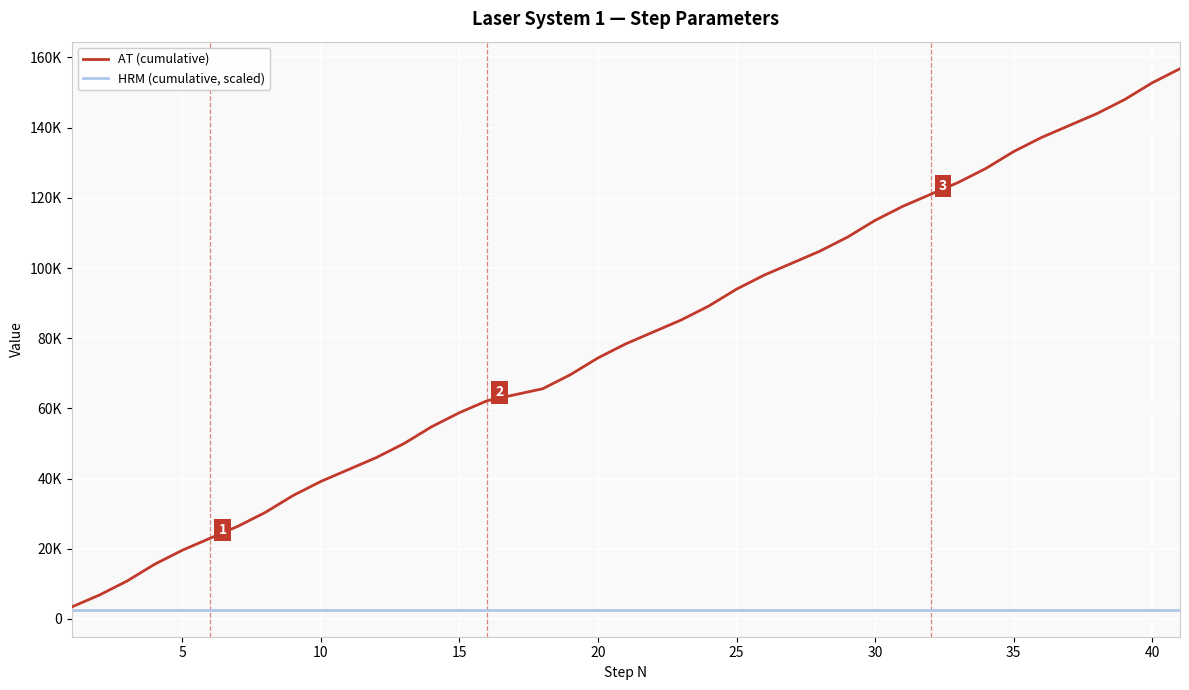

Reading left to right, what are all the values shown in this chart?

AT (cumulative): 3400.0	6800.0	10800.0	15600.0	19600.0	23000.0	26400.0	30400.0	35200.0	39200.0	42600.0	46000.0	50000.0	54800.0	58800.0	62200.0	65600.0	69600.0	74400.0	78400.0	81800.0	85200.0	89200.0	94000.0	98000.0	101400.0	104800.0	108800.0	113600.0	117600.0	121000.0	124400.0	128400.0	133200.0	137200.0	140600.0	144000.0	148000.0	152800.0	156800.0
HRM (cumulative, scaled): 2652.5	2652.5	2652.5	2652.5	2652.5	2652.5	2652.5	2652.5	2652.5	2652.5	2652.5	2652.5	2652.5	2652.5	2652.5	2652.5	2652.5	2652.5	2652.5	2652.5	2652.5	2652.5	2652.5	2652.5	2652.5	2652.5	2652.5	2652.5	2652.5	2652.5	2652.5	2652.5	2652.5	2652.5	2652.5	2652.5	2652.5	2652.5	2652.5	2652.5